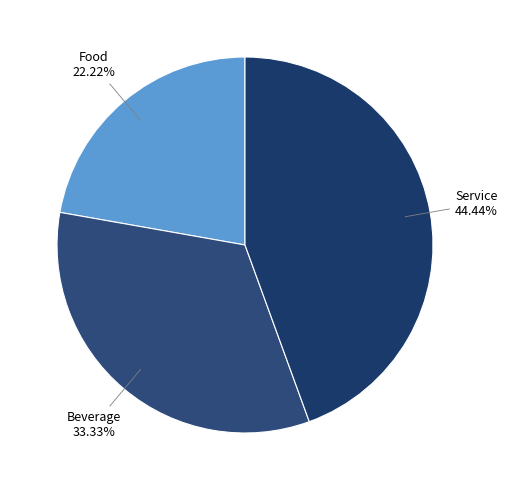

Does Food represent more than half of the total?

No